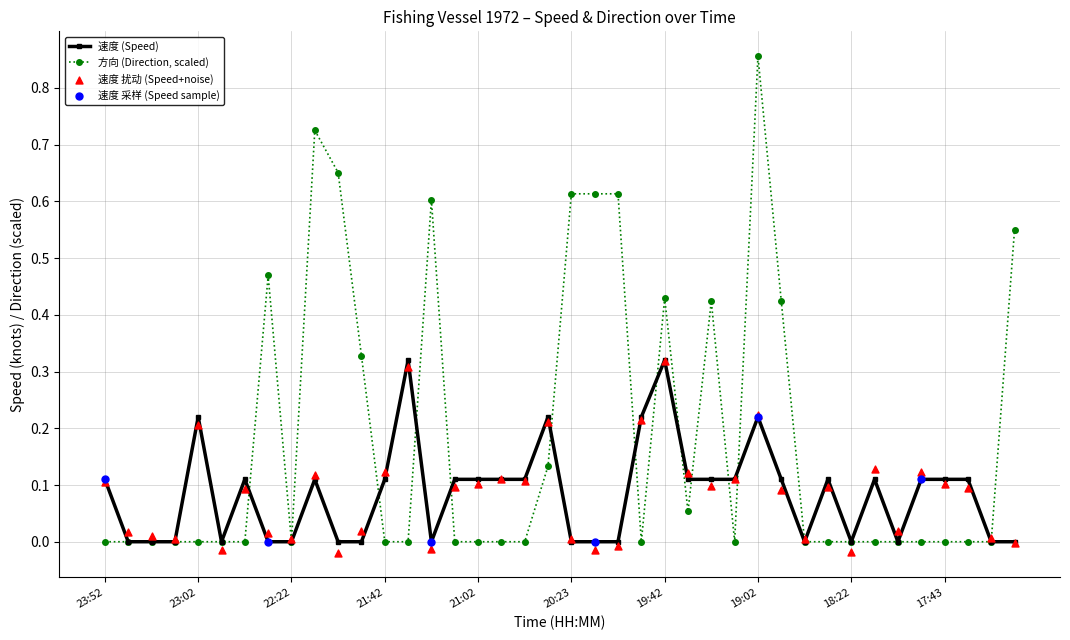

Which series has the largest total across all categories?

方向